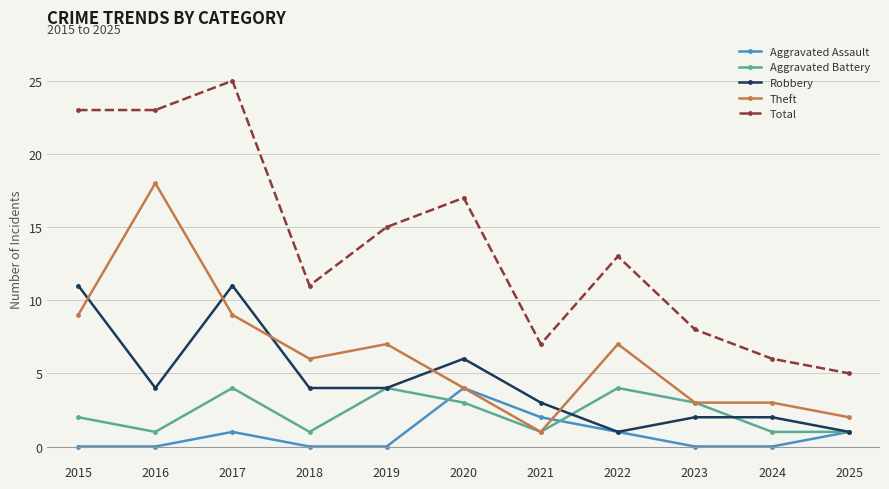

At 2015, list the series in order from largest to smallest.

Total, Robbery, Theft, Aggravated Battery, Aggravated Assault